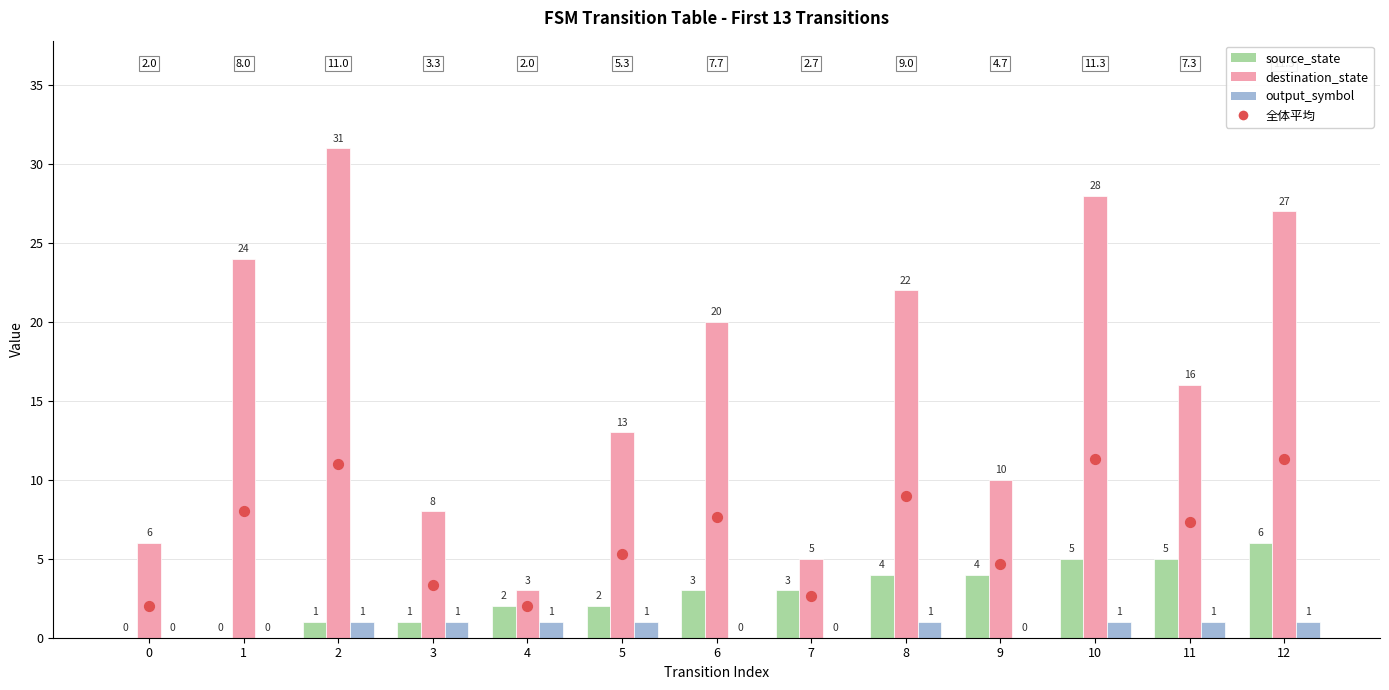

Which series reaches the minimum Y coordinate?

source_state